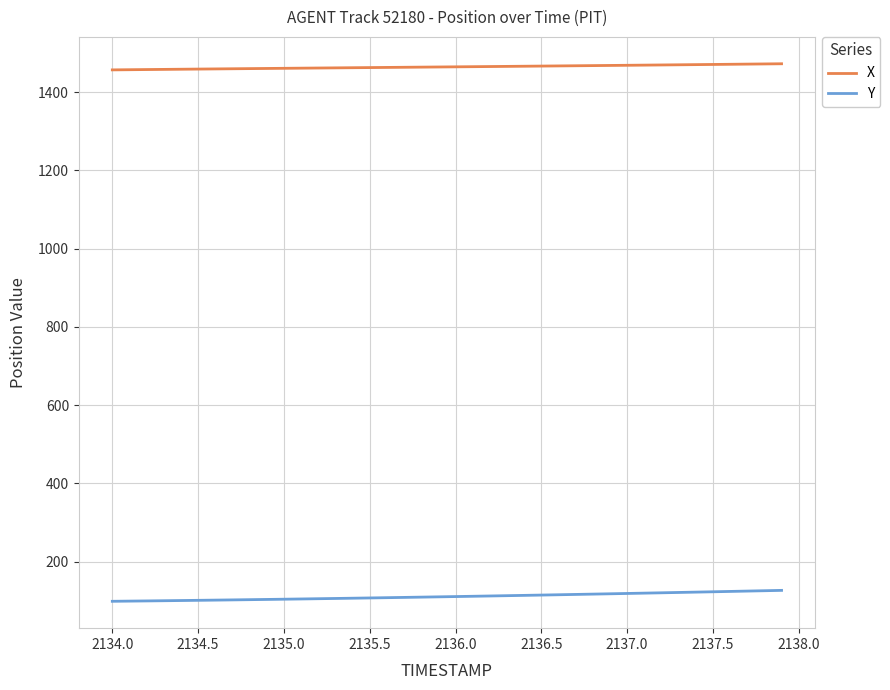

What is the sum of all Y values?

4456.6